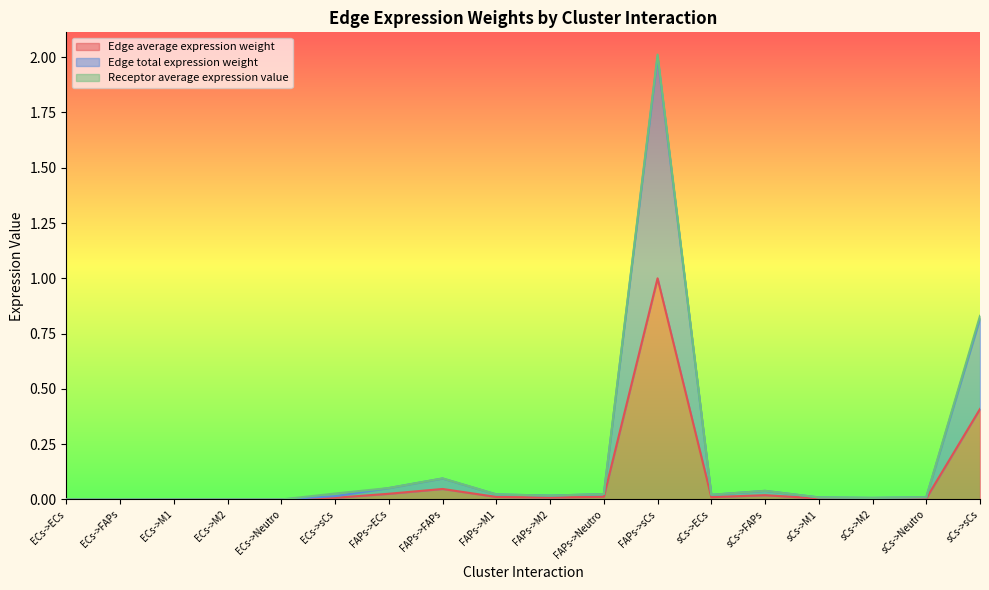

True or false: Edge total expression weight and Edge average expression weight intersect in this chart.

False